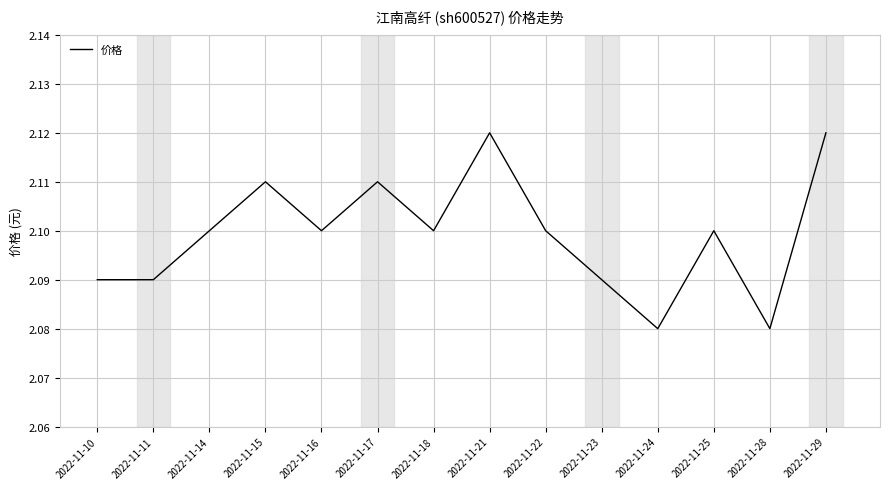

Which has a higher value, 2022-11-15 or 2022-11-24?

2022-11-15